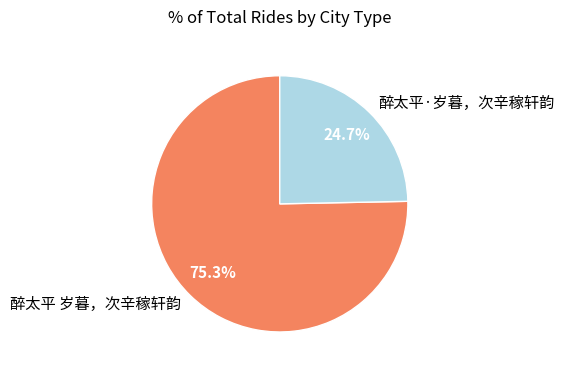

Between 醉太平 岁暮，次辛稼轩韵 and 醉太平·岁暮，次辛稼轩韵, which is larger?

醉太平 岁暮，次辛稼轩韵